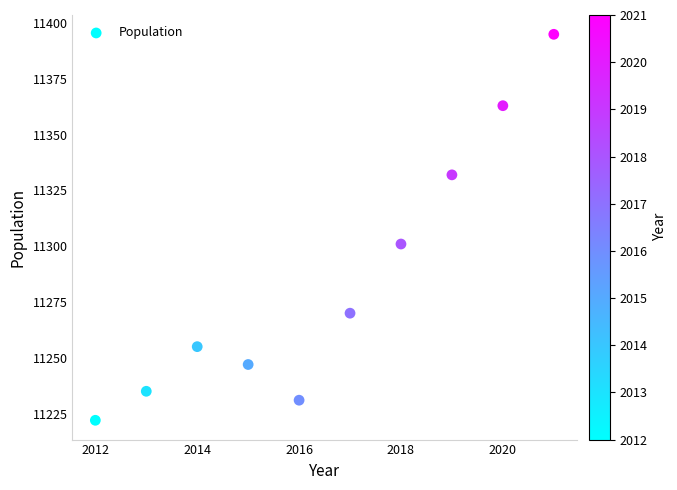

What is the range of Y values (max minus min)?

173